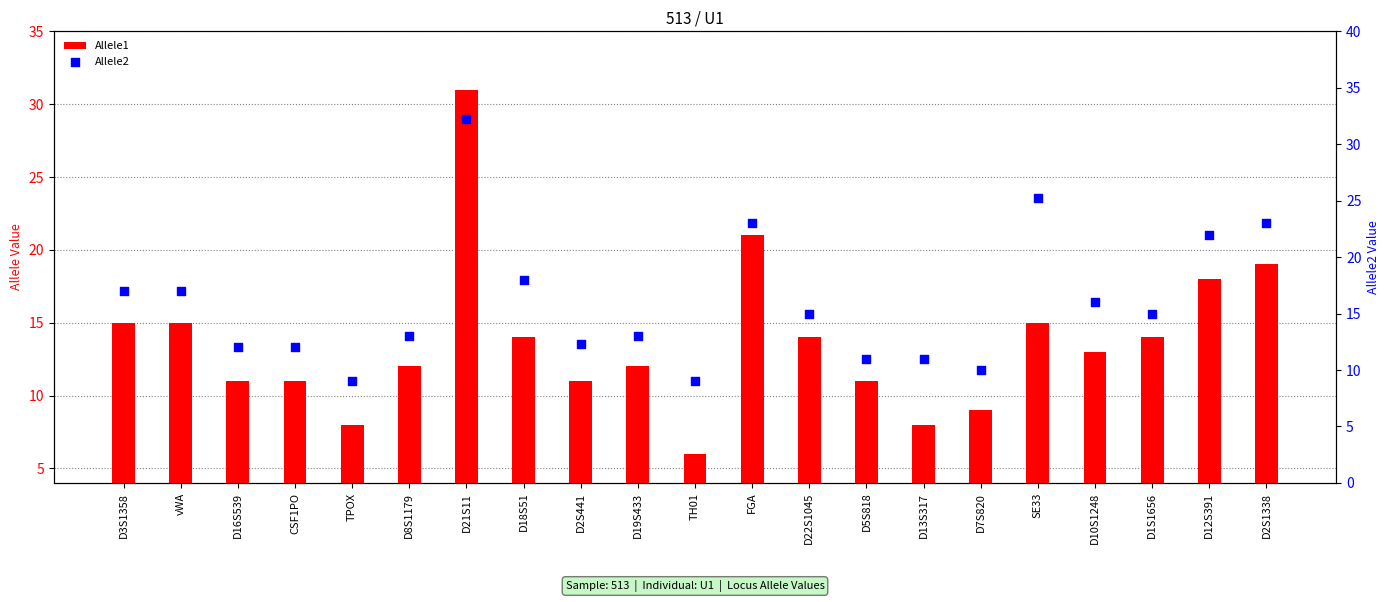

Which series reaches the maximum Y coordinate?

Allele2